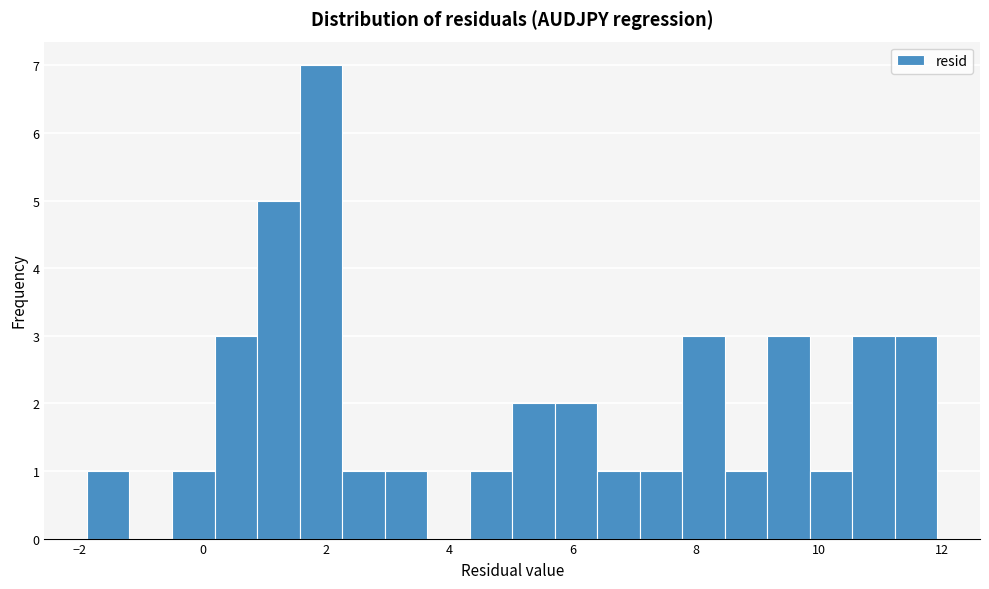

Read against the x-axis, roughly where is the centre of the tallest bar?

2.0